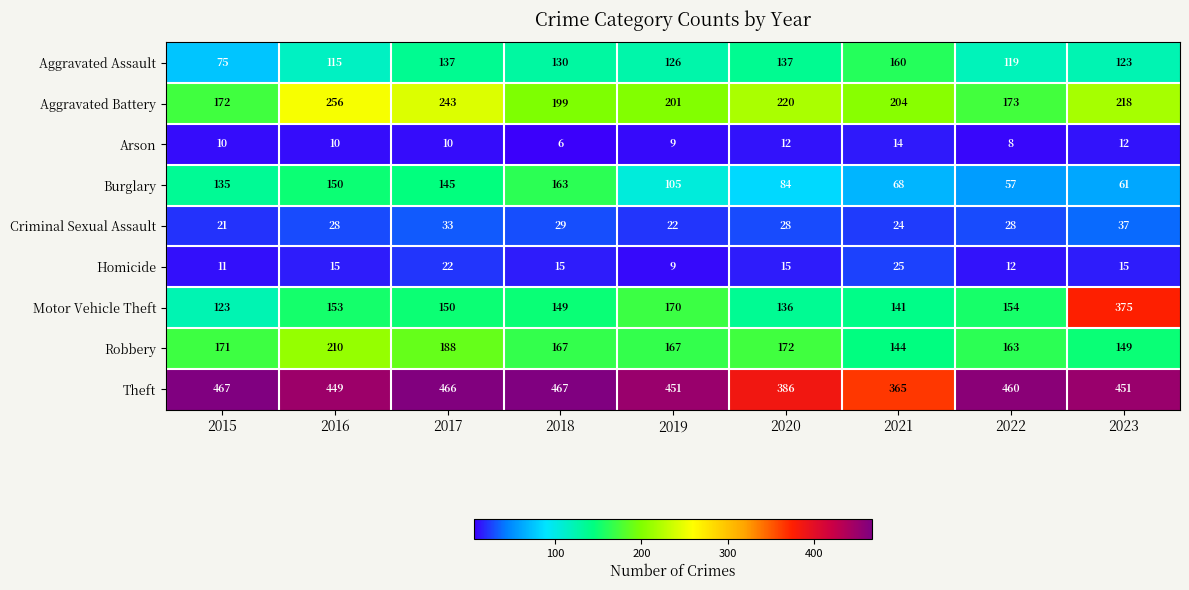

What is the minimum value for Theft?

365